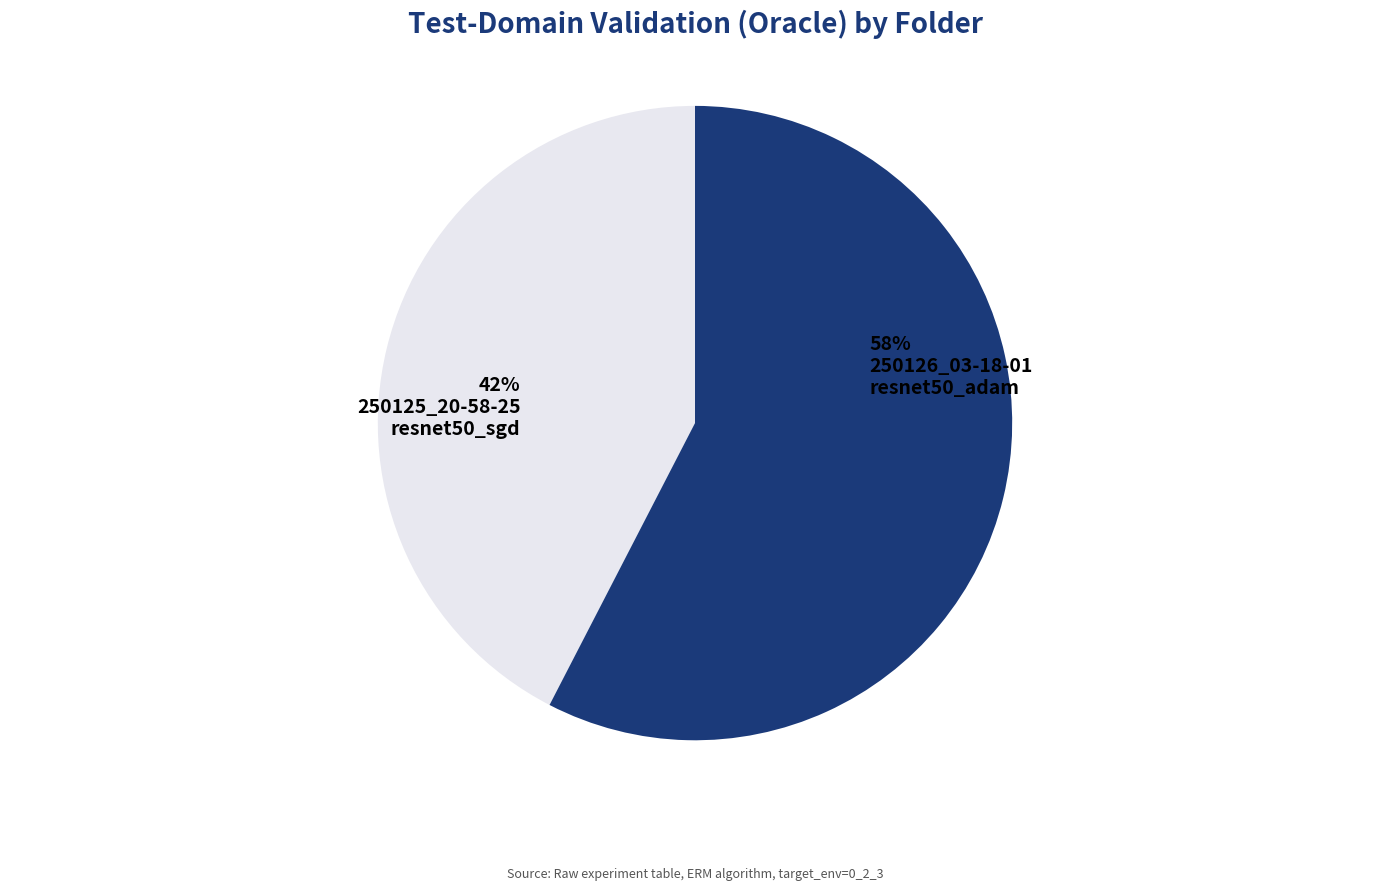

Is there a majority slice in this chart?

Yes